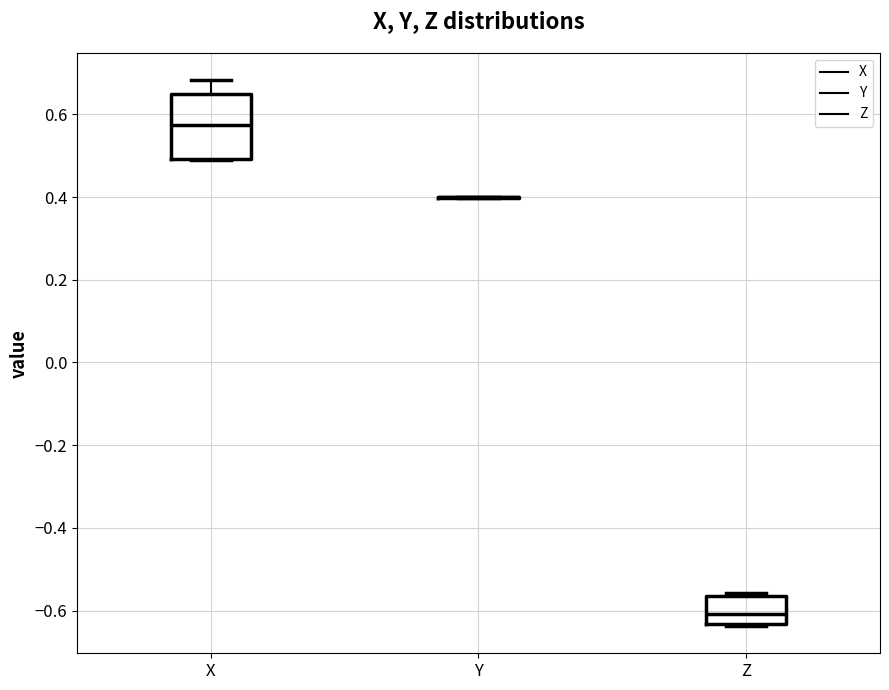

Reading left to right, read every box against the y-axis: the position of its median line, the range the box covers, and the ends of its whiskers. The values are not printed on the chart, so give them approximately, as read against the axis.

X: median 0.58, box 0.50 to 0.64, whiskers 0.48 to 0.68
Y: box collapsed to a line at 0.40, whiskers 0.40 to 0.40
Z: median -0.60, box -0.64 to -0.56, whiskers -0.64 to -0.56 (just above the box's upper edge)